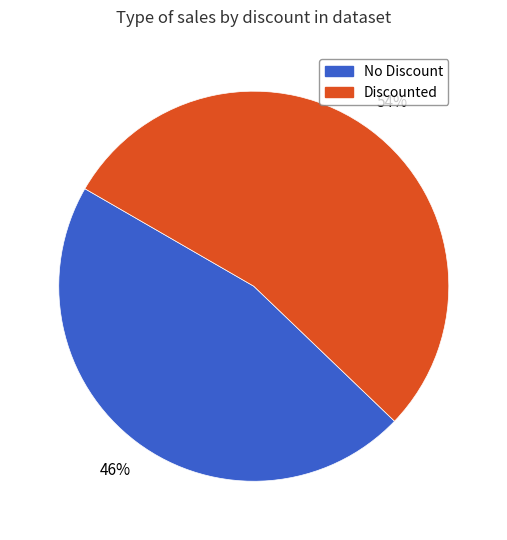

How many segments does this pie chart have?

2